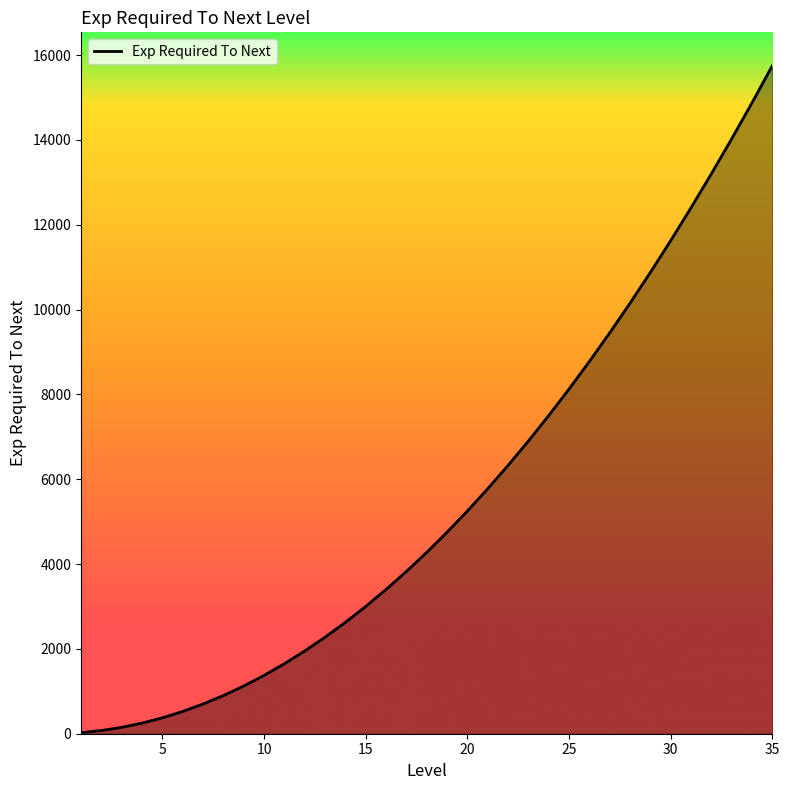

What is the greatest value displayed?

15750